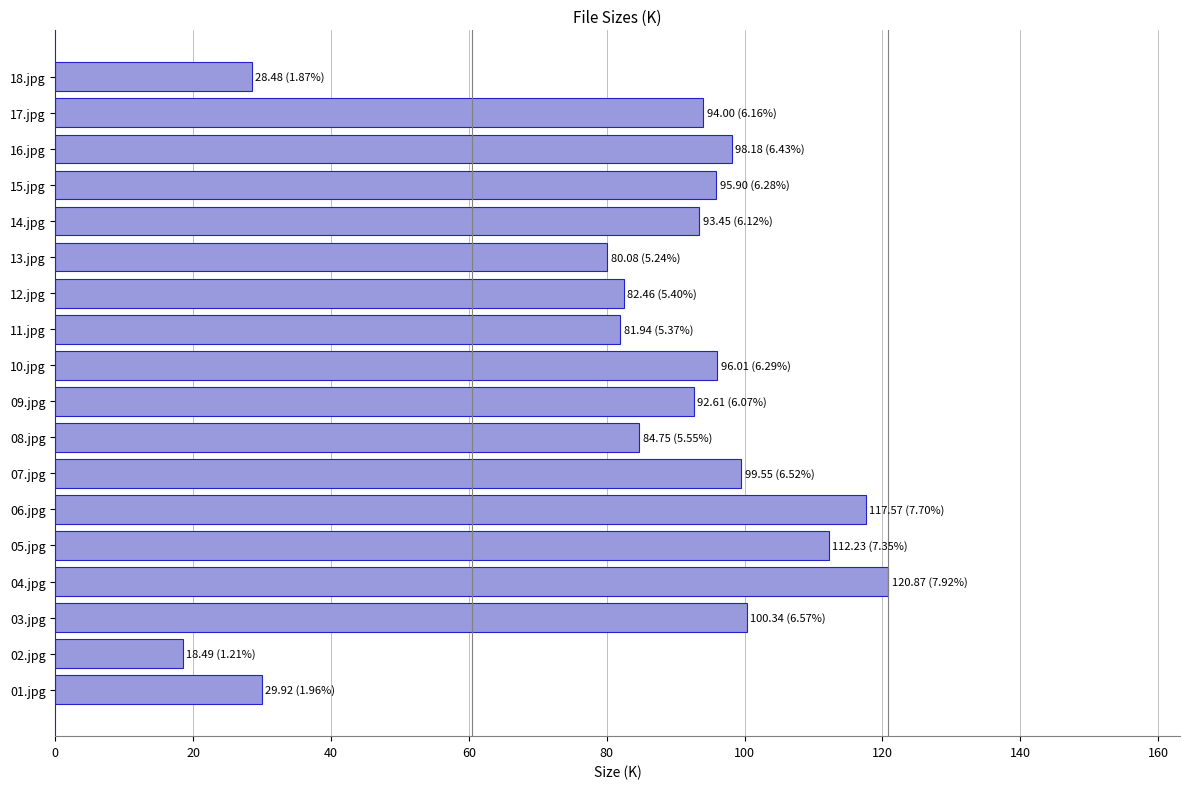

The chart shows a value of 92.6 at 09.jpg. True or false?

True